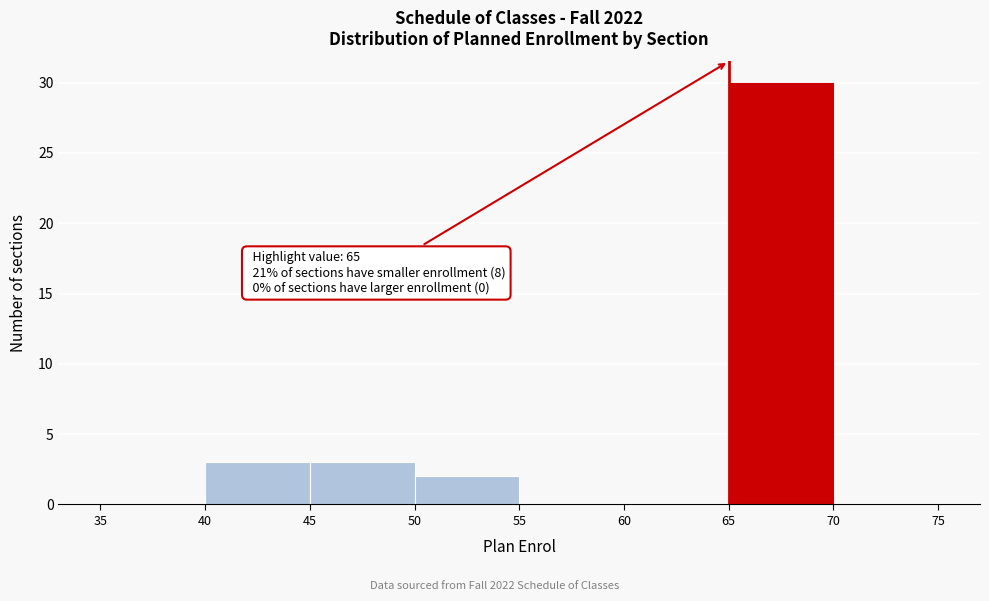

Which range on the x-axis has the tallest bar?

65 to 70